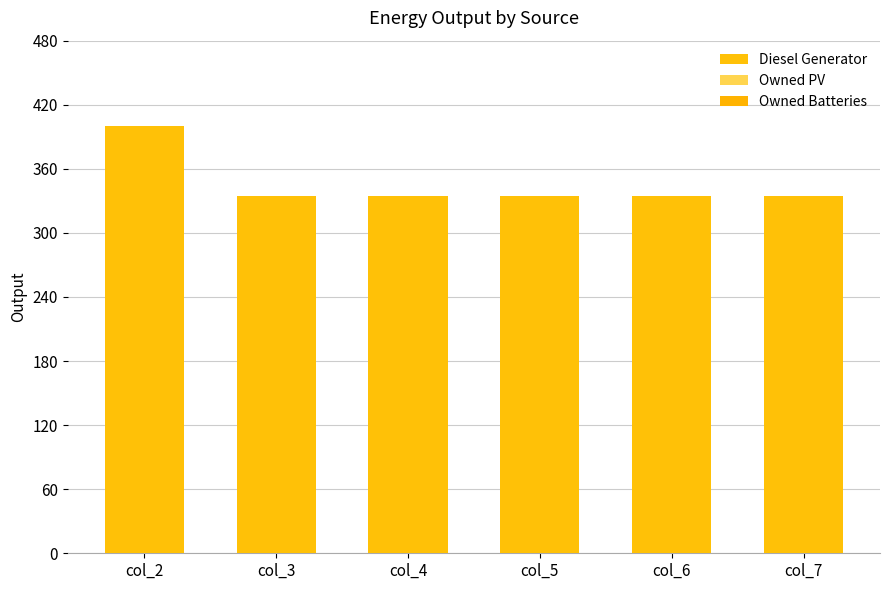

How many bars are there in total?

6